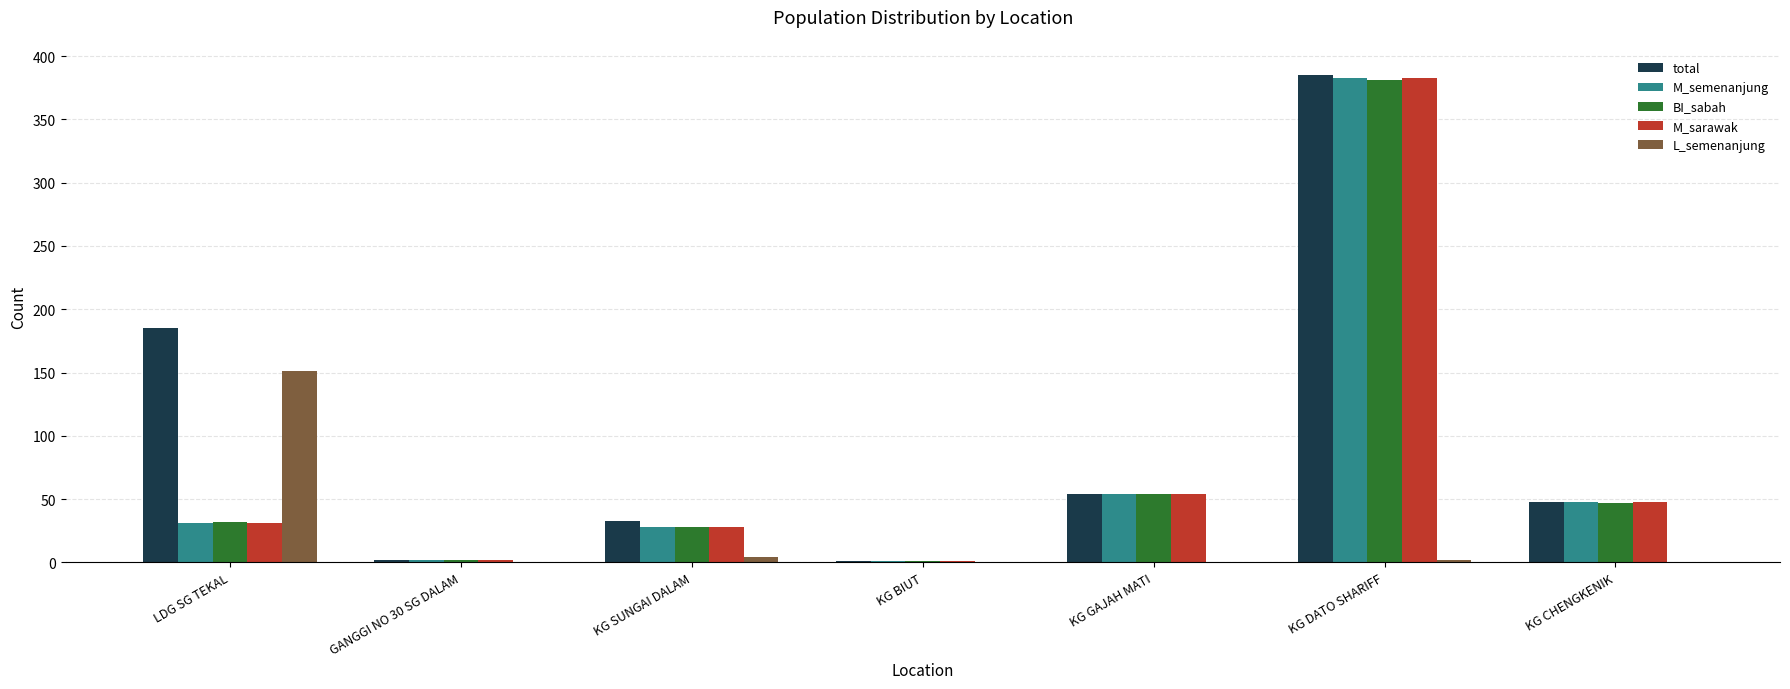

Are the bars horizontal?

No